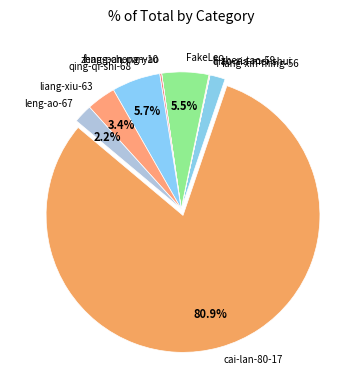

Combined, what portion of the pie is leng-ao-67 and liang-xiu-63?

5.6%